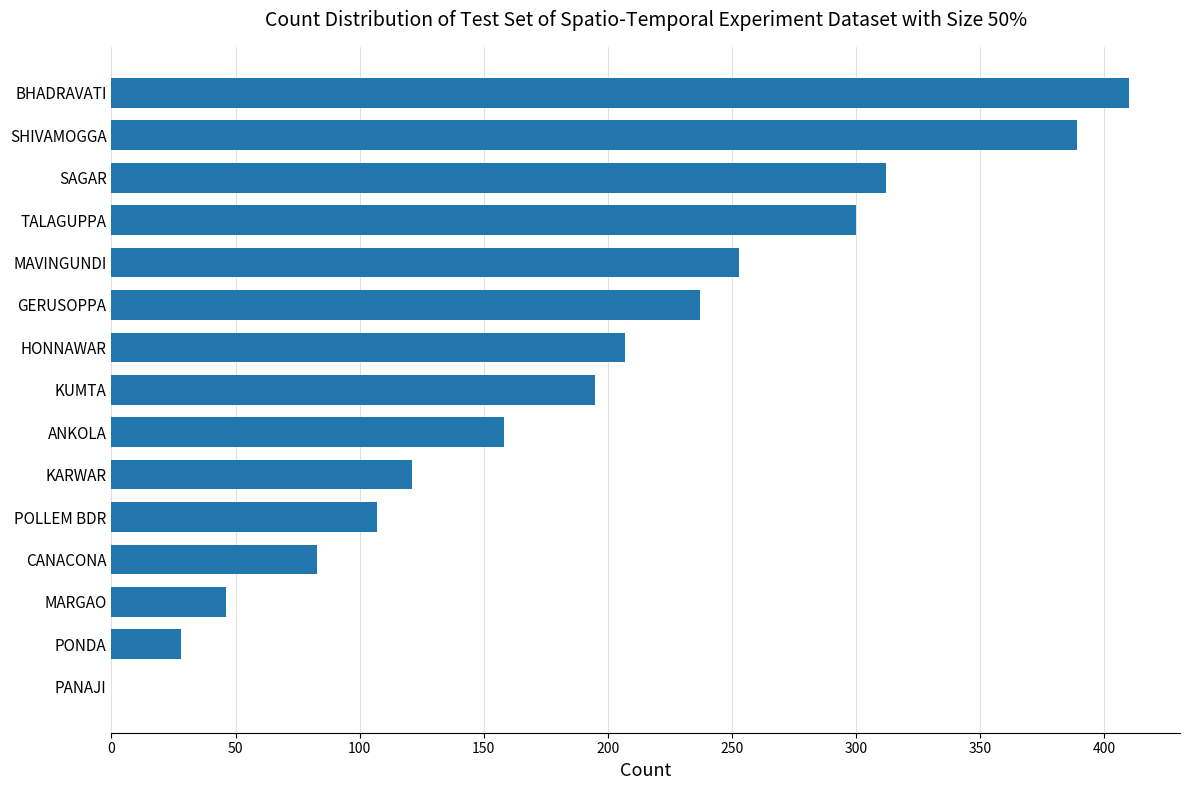

What is the greatest value displayed?

410